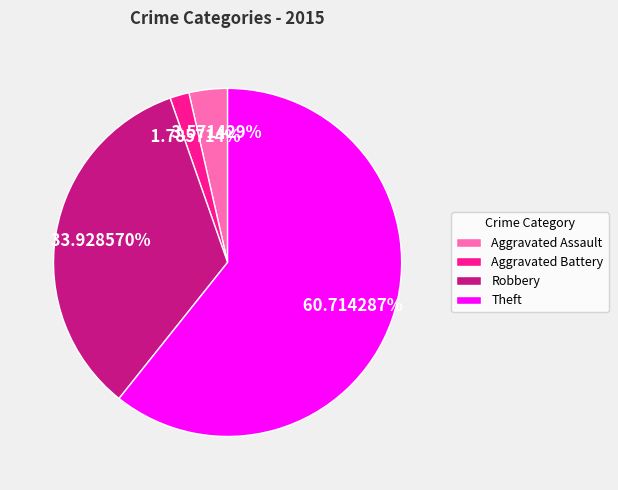

How many slices are in this pie chart?

4